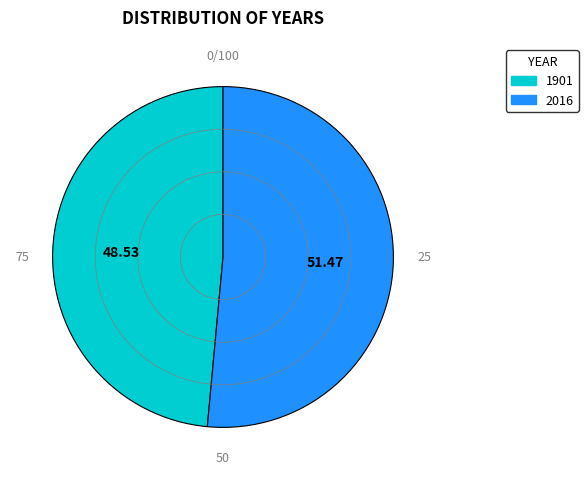

Do 1901 and 2016 together represent more than half of the pie?

Yes